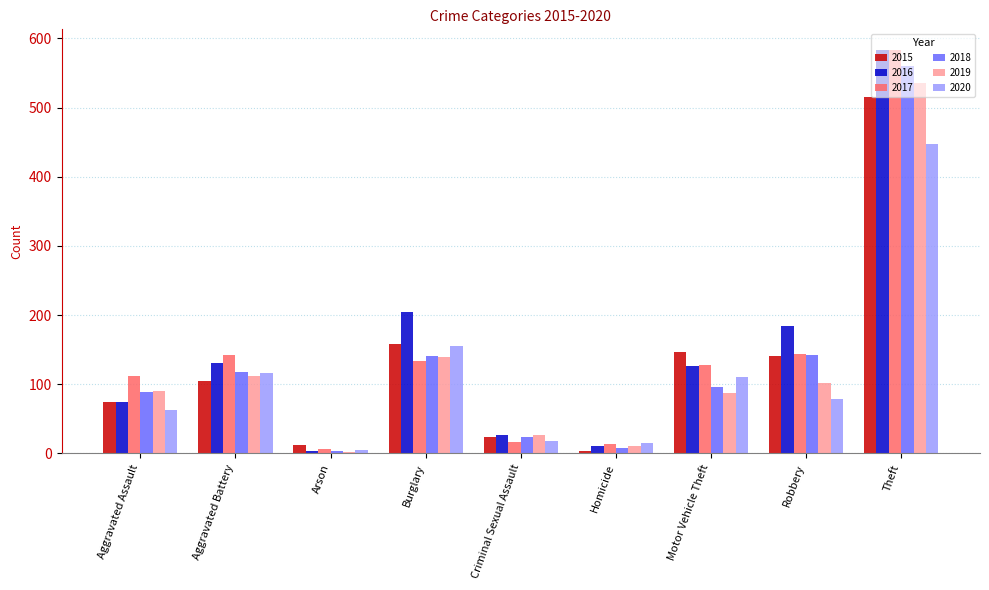

What is the greatest value displayed?

584